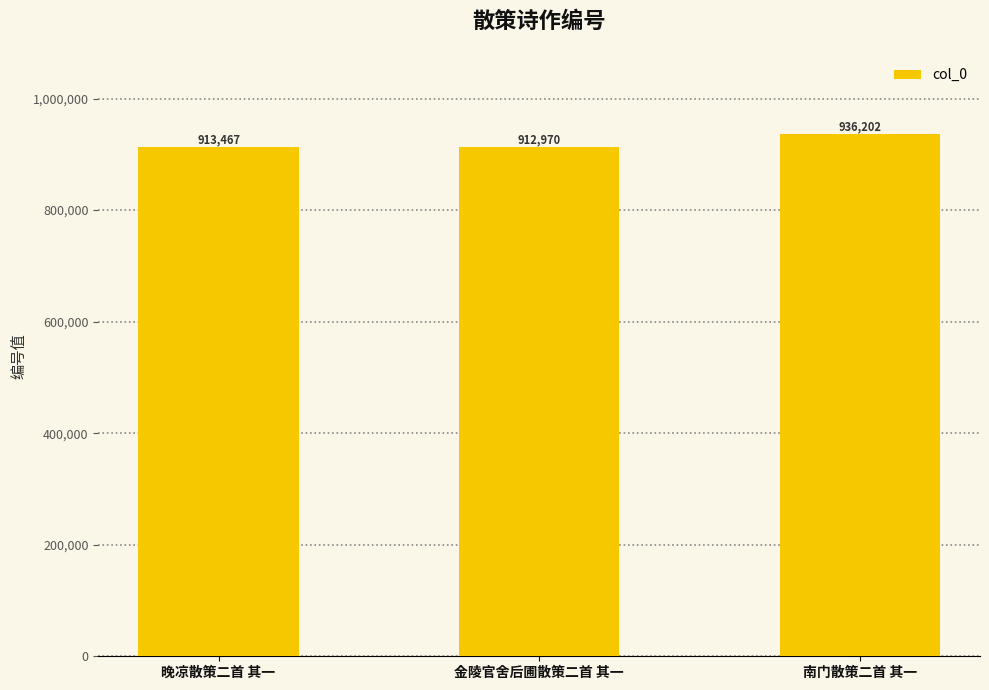

Reading left to right, what are all the values shown in this chart?

晚凉散策二首 其一=913467	金陵官舍后圃散策二首 其一=912970	南门散策二首 其一=936202